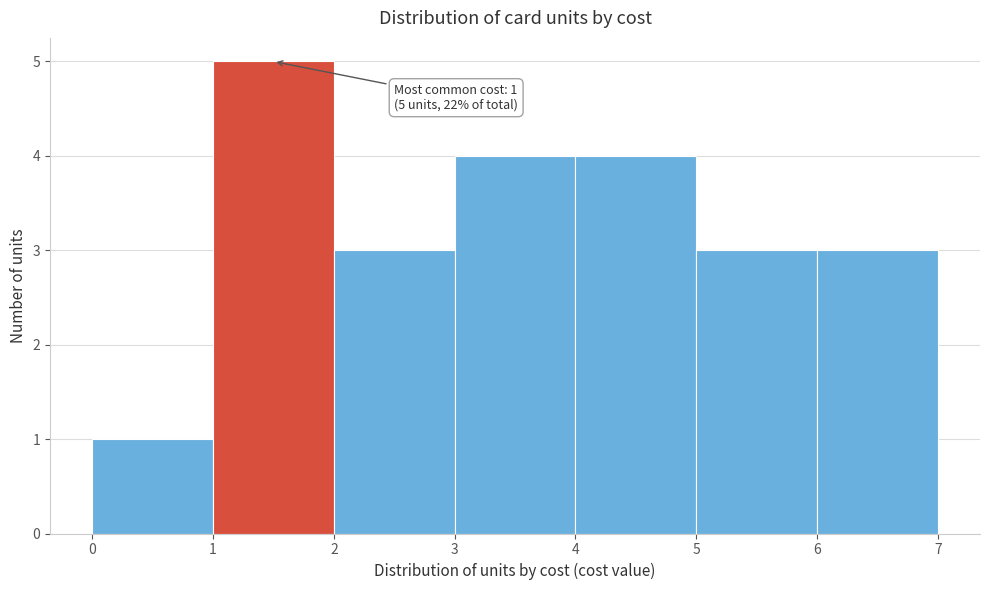

Which range on the x-axis has the tallest bar?

1 to 2